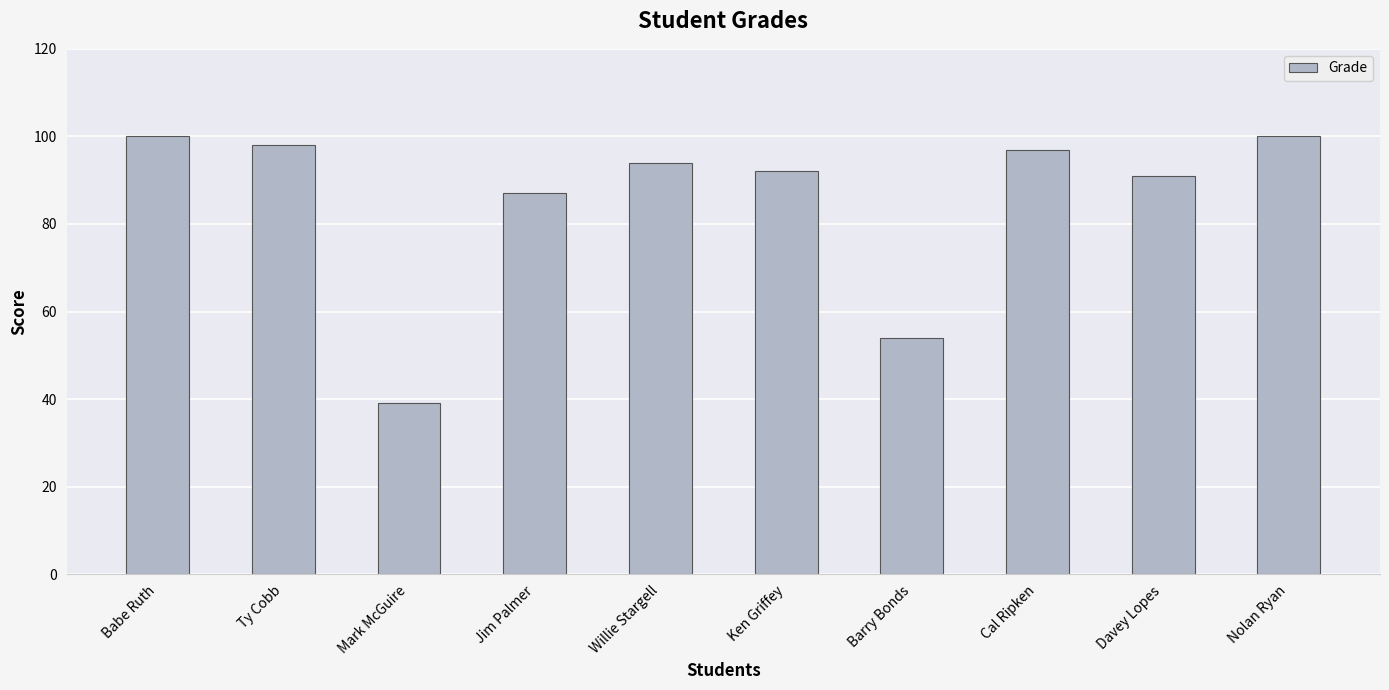

How many values are below 94?

5